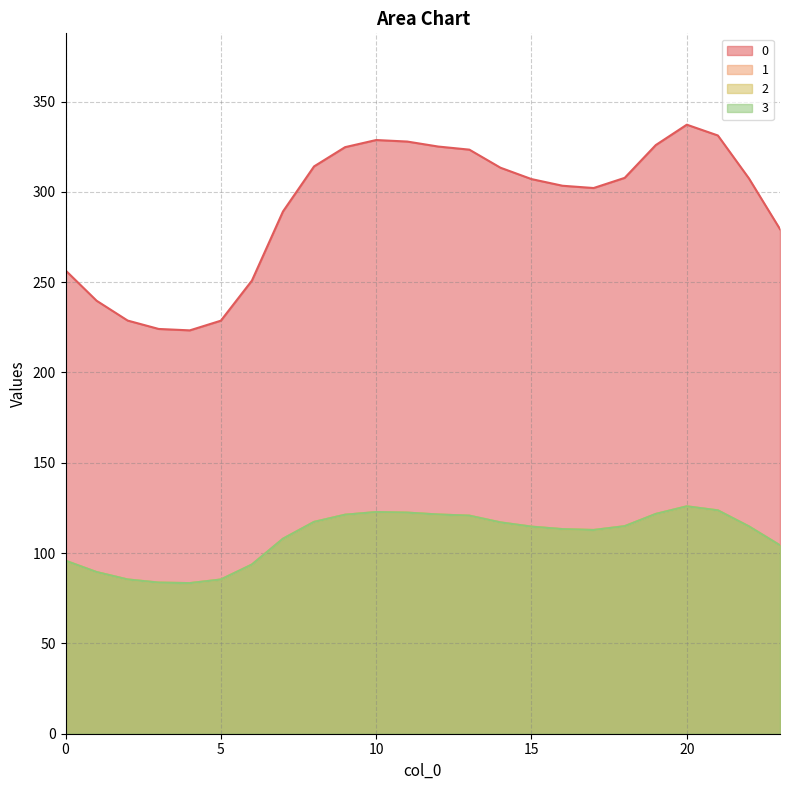

True or false: 3 and 0 cross at least once.

False